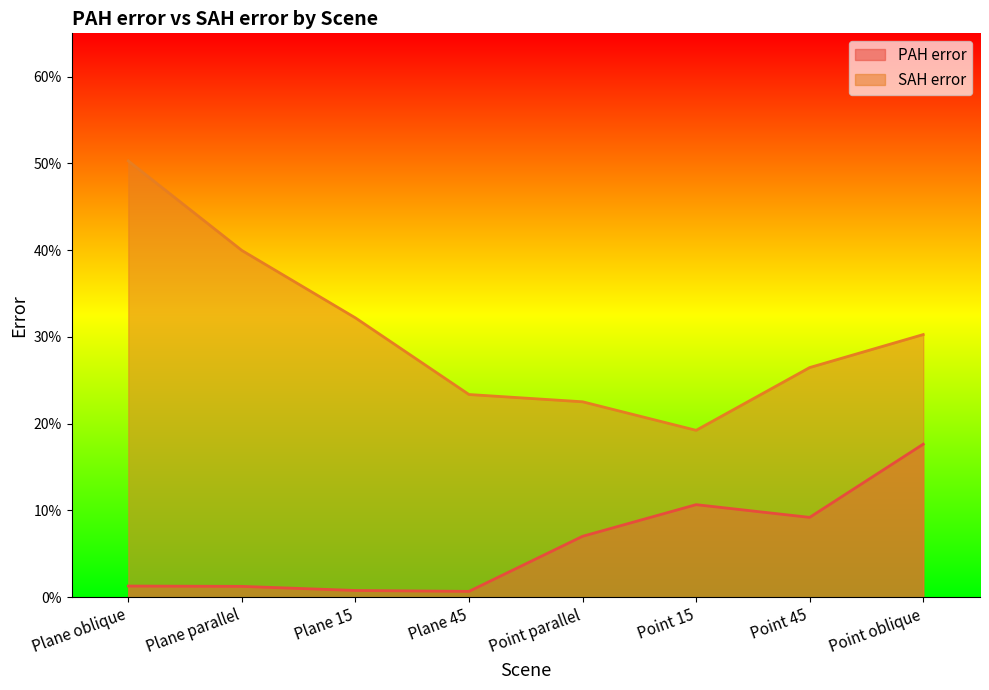

What is the difference between the second highest and second lowest values in the PAH error series?

0.1